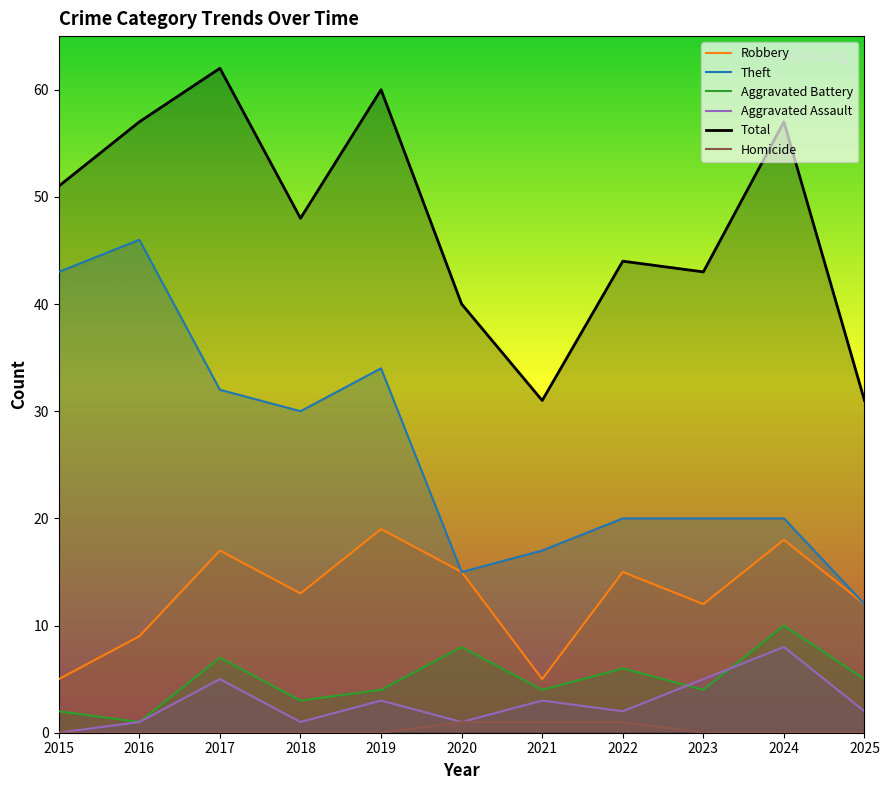

Reading right to left, extract all data points from this chart.

Robbery: 12	18	12	15	5	15	19	13	17	9	5
Theft: 12	20	20	20	17	15	34	30	32	46	43
Aggravated Battery: 5	10	4	6	4	8	4	3	7	1	2
Aggravated Assault: 2	8	5	2	3	1	3	1	5	1	0
Total: 31	57	43	44	31	40	60	48	62	57	51
Homicide: 0	0	0	1	1	1	0	0	0	0	0